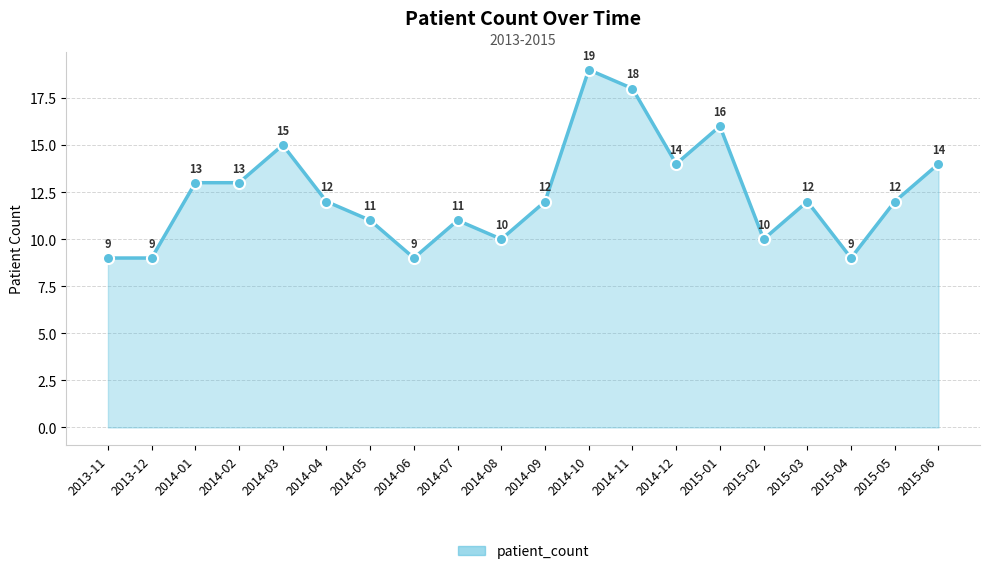

What is the change in value from 2014-12 to 2015-04?

-5